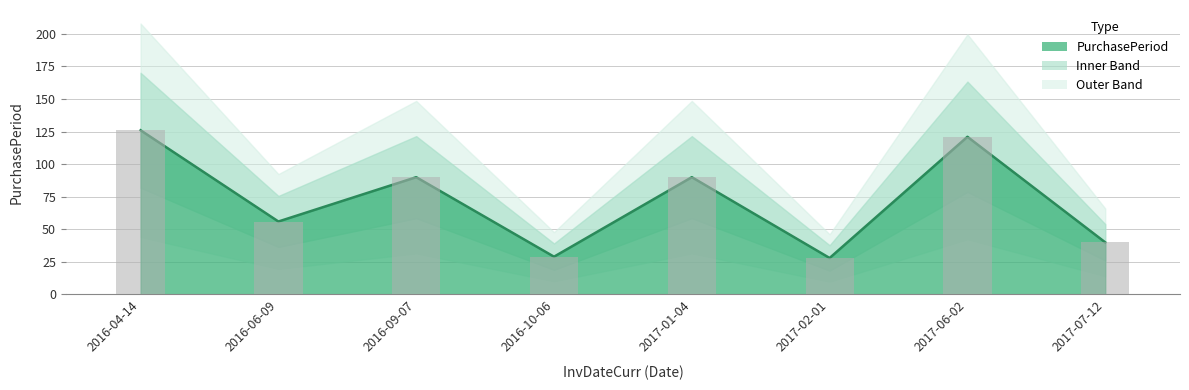

Are the bars grouped side by side (vs. stacked)?

No